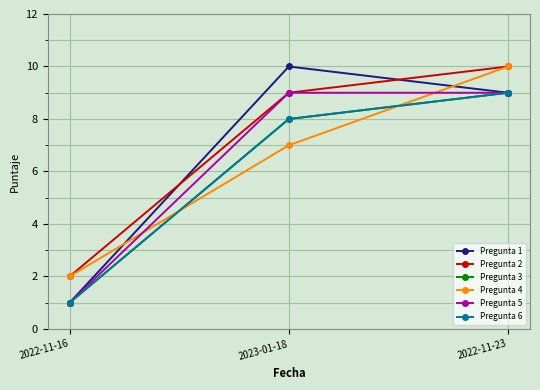

At which category is the sum across all series the highest?

2022-11-23